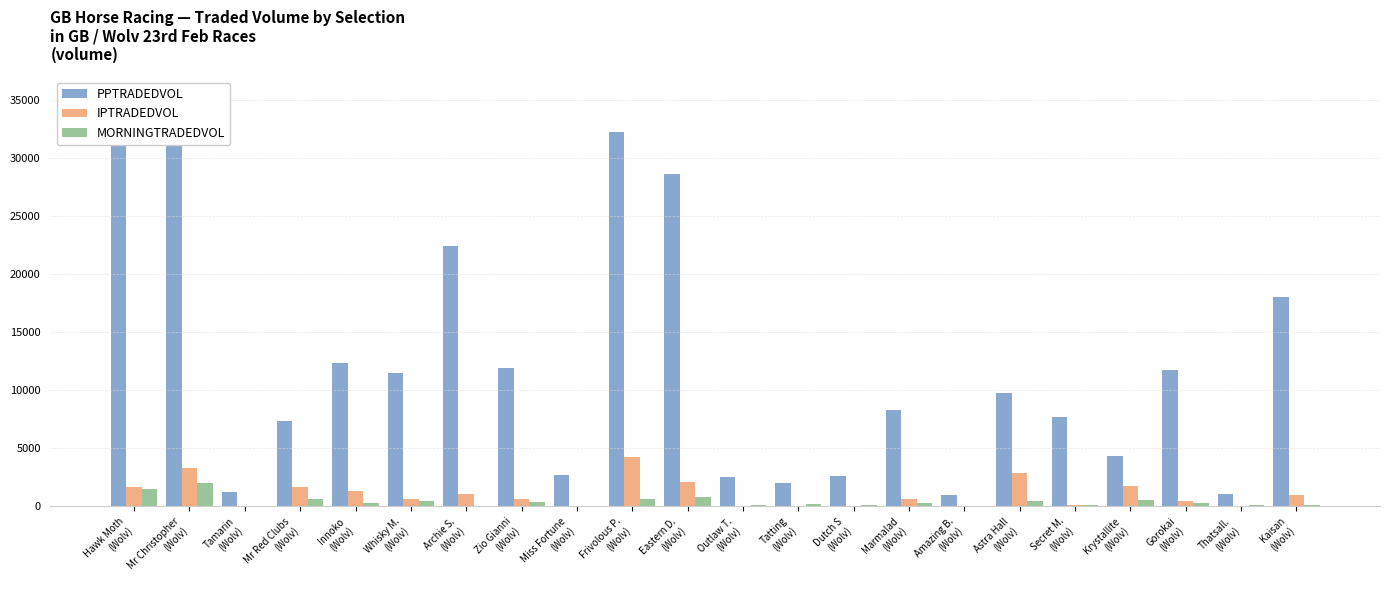

List the series in order of their peak value, highest first.

PPTRADEDVOL, IPTRADEDVOL, MORNINGTRADEDVOL